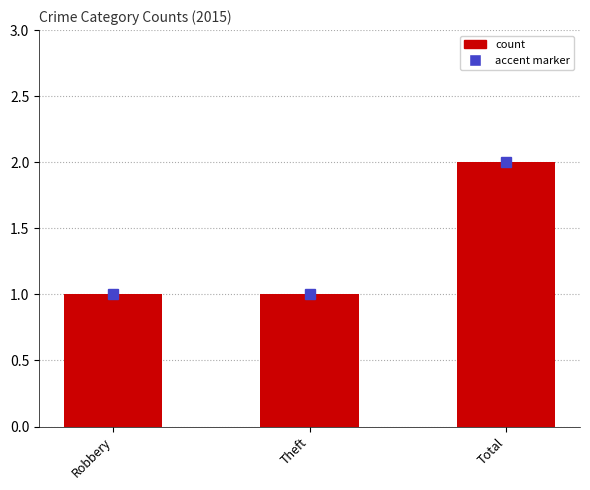

What is the sum of the values at Total and Theft?

3